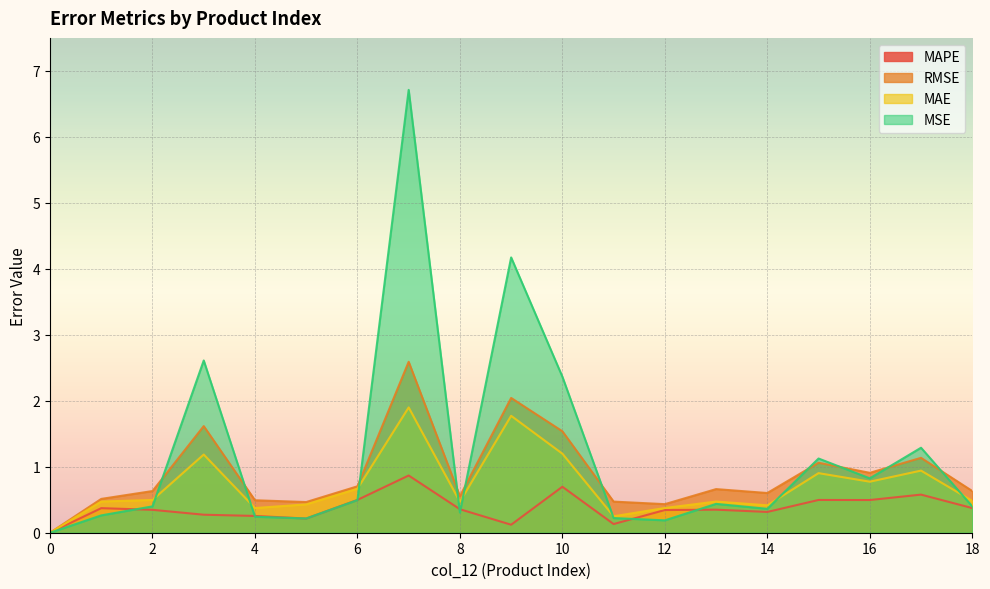

True or false: RMSE and MAPE intersect in this chart.

False